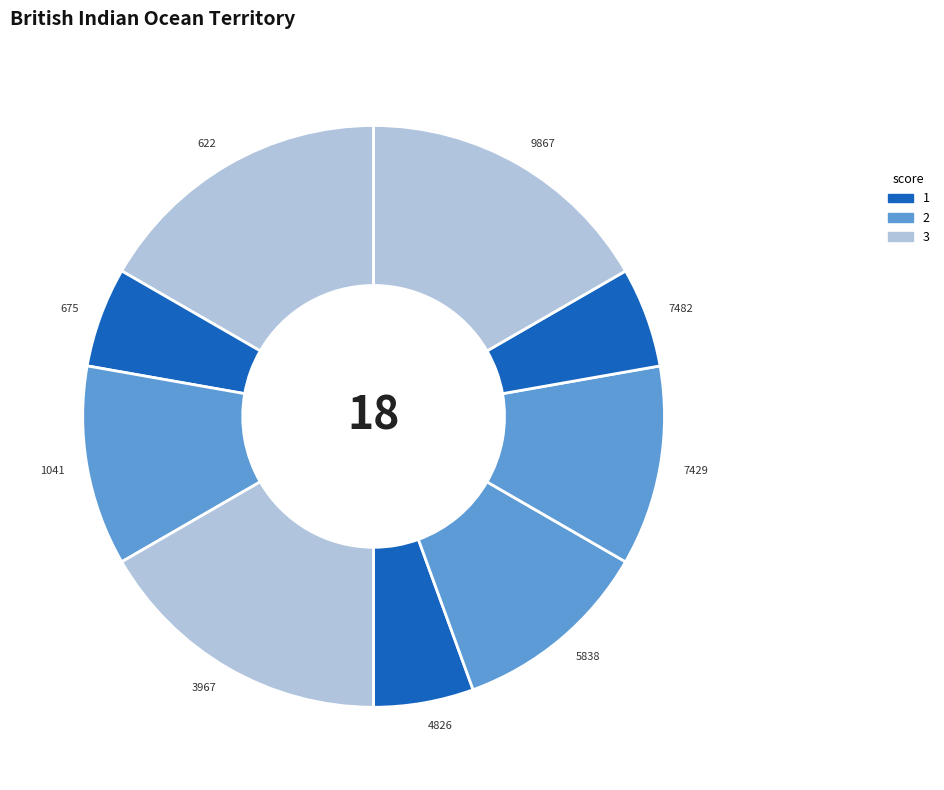

Does any single category account for the majority?

No